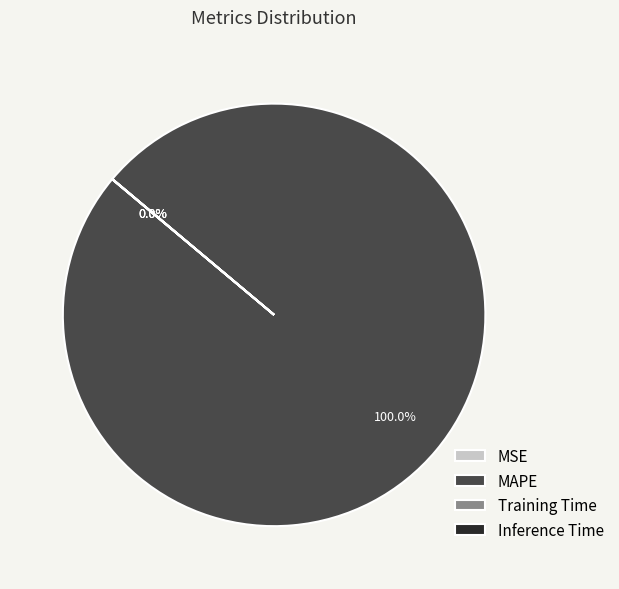

To the nearest percent, what percentage of the pie is MAPE?

100%